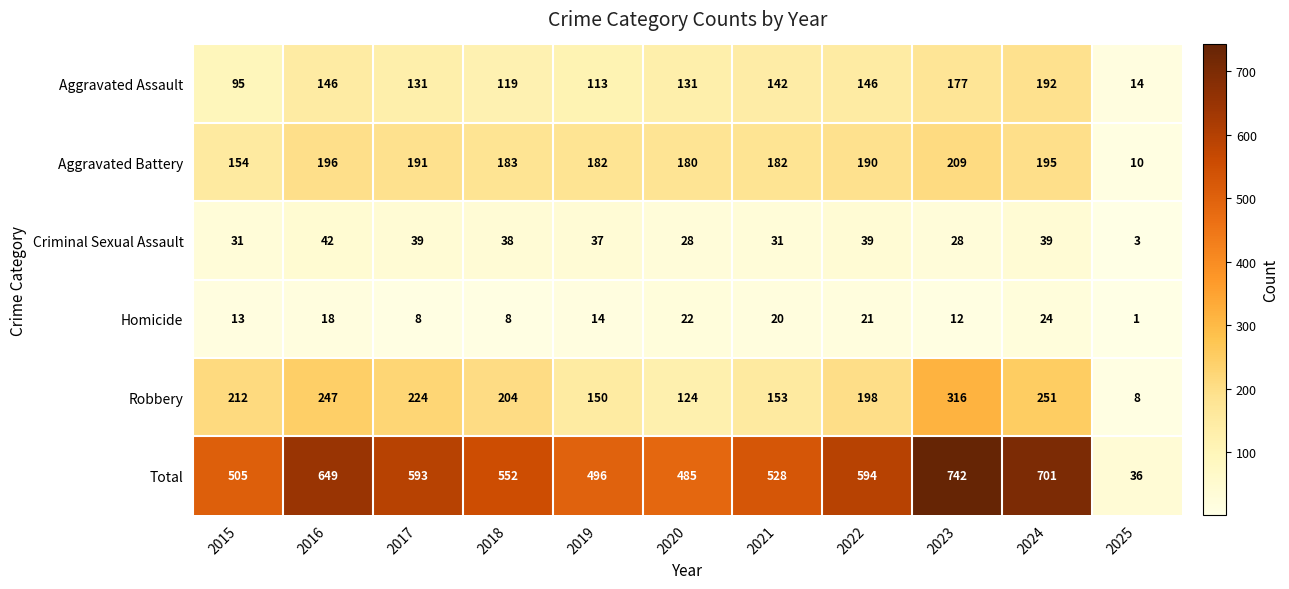

What is the approximate value of Total at 2024?

701